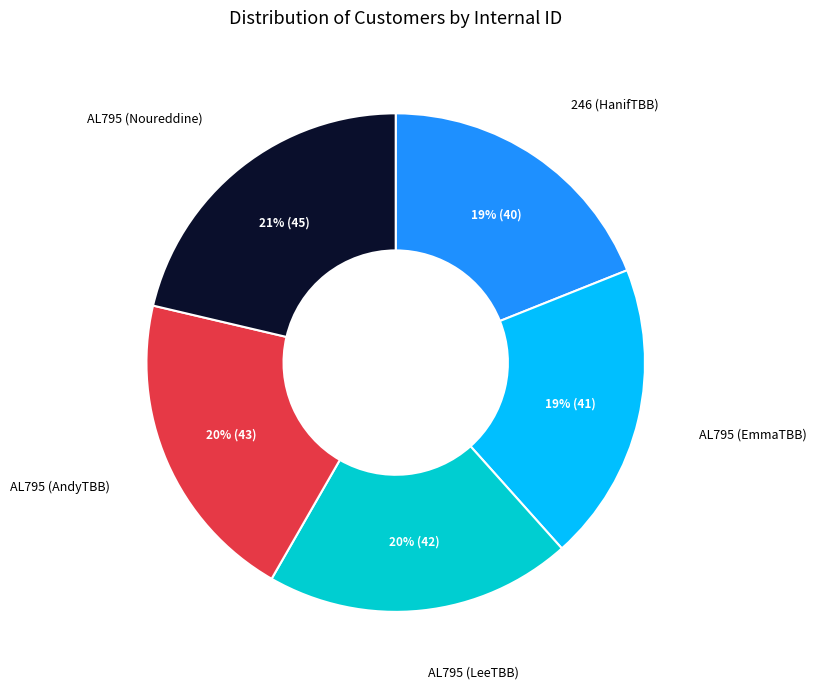

To the nearest percent, what percentage of the pie is 246 (HanifTBB)?

19%